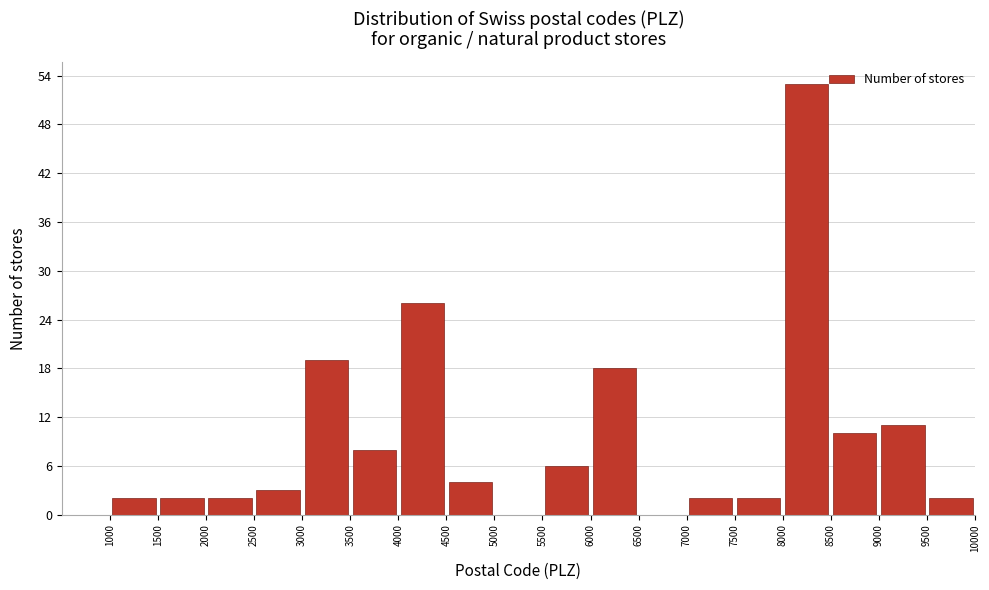

Reading left to right, transcribe this chart: for each bar, give the range it covers on the x-axis and its height. The values are not printed on the chart, so give them approximately, as read against the axis.

1000 to 1500: 2
1500 to 2000: 2
2000 to 2500: 2
2500 to 3000: 3
3000 to 3500: 19
3500 to 4000: 8
4000 to 4500: 26
4500 to 5000: 4
5000 to 5500: 0
5500 to 6000: 6
6000 to 6500: 18
6500 to 7000: 0
7000 to 7500: 2
7500 to 8000: 2
8000 to 8500: 53
8500 to 9000: 10
9000 to 9500: 11
9500 to 10000: 2